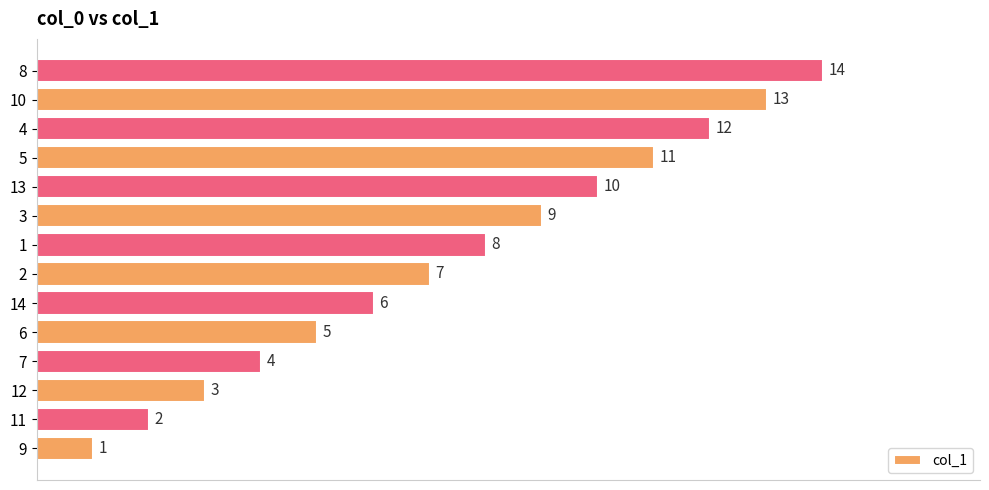

What is the ratio of the value at 6 to the value at 1?

0.6